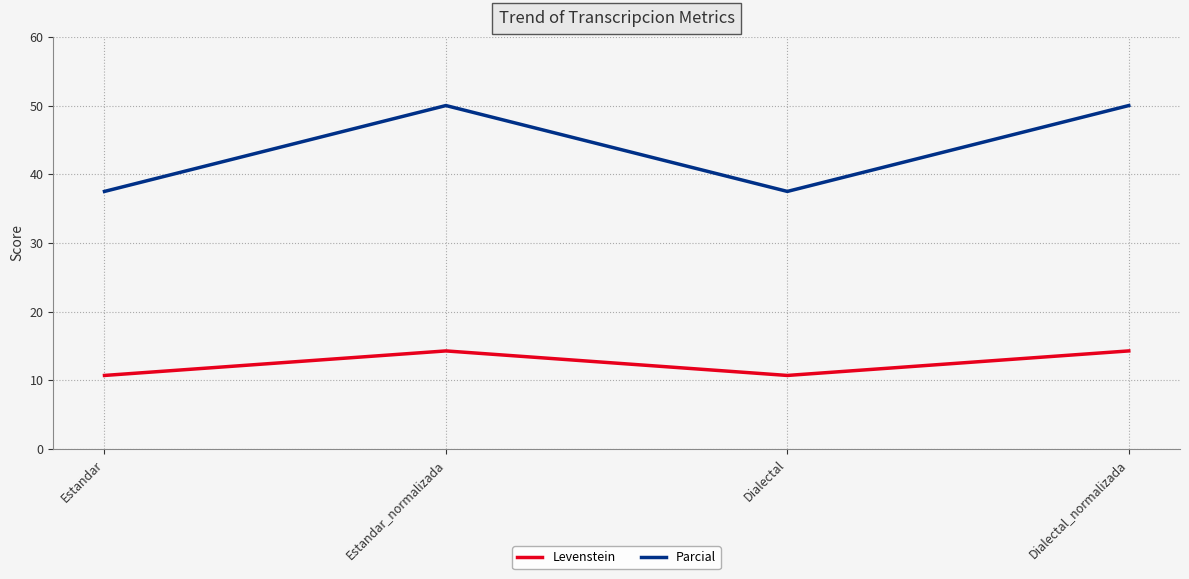

Between Dialectal and Dialectal_normalizada, which series saw the biggest shift?

Parcial